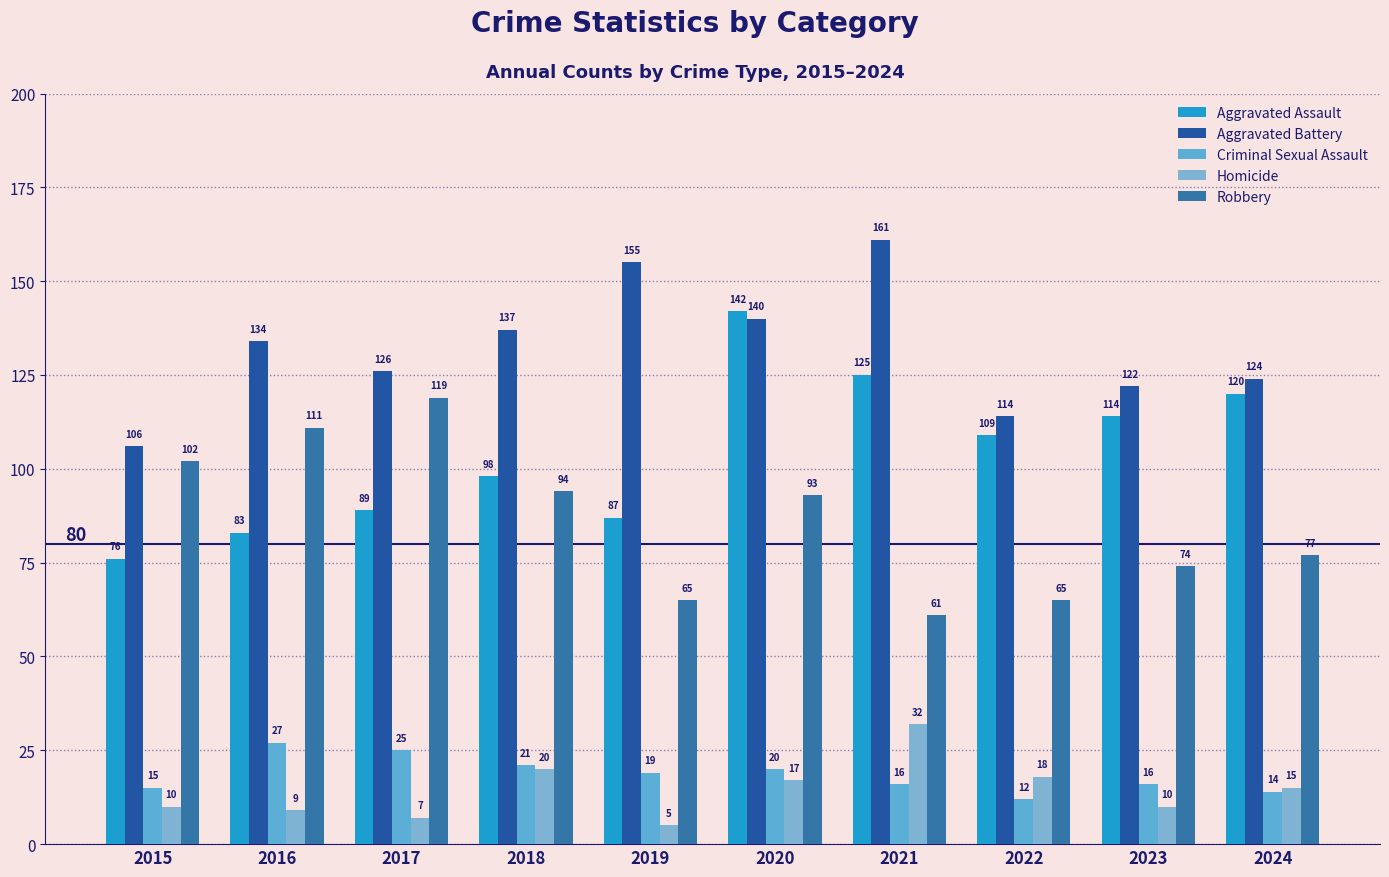

Reading left to right, what are all the values shown in this chart?

Aggravated Assault: 76	83	89	98	87	142	125	109	114	120
Aggravated Battery: 106	134	126	137	155	140	161	114	122	124
Criminal Sexual Assault: 15	27	25	21	19	20	16	12	16	14
Homicide: 10	9	7	20	5	17	32	18	10	15
Robbery: 102	111	119	94	65	93	61	65	74	77